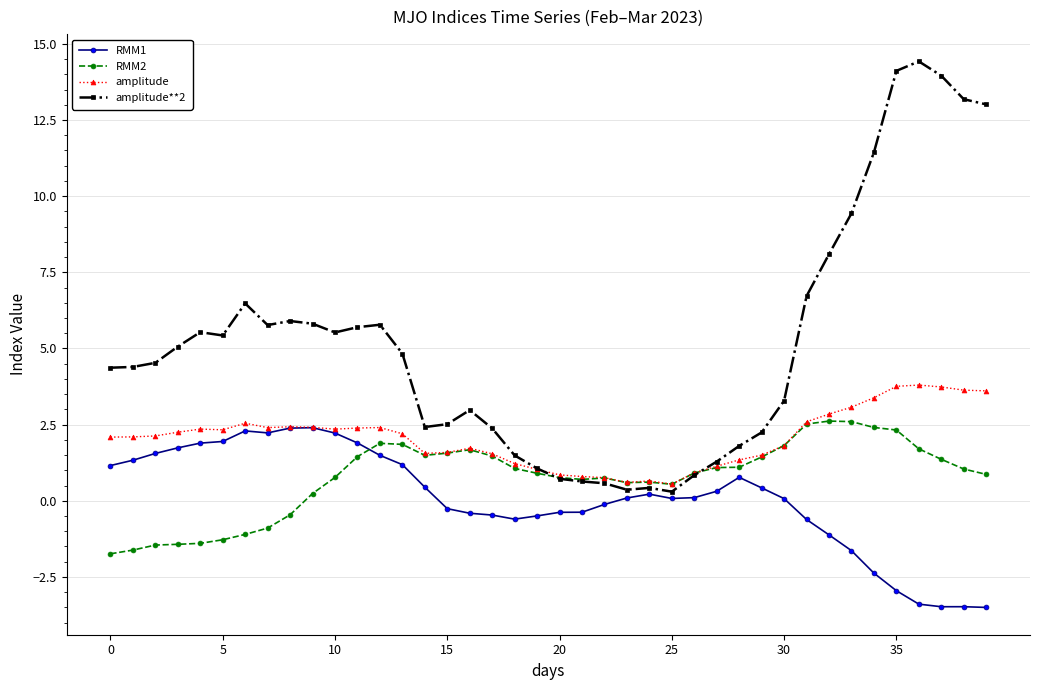

What is the maximum value for RMM1?

2.4